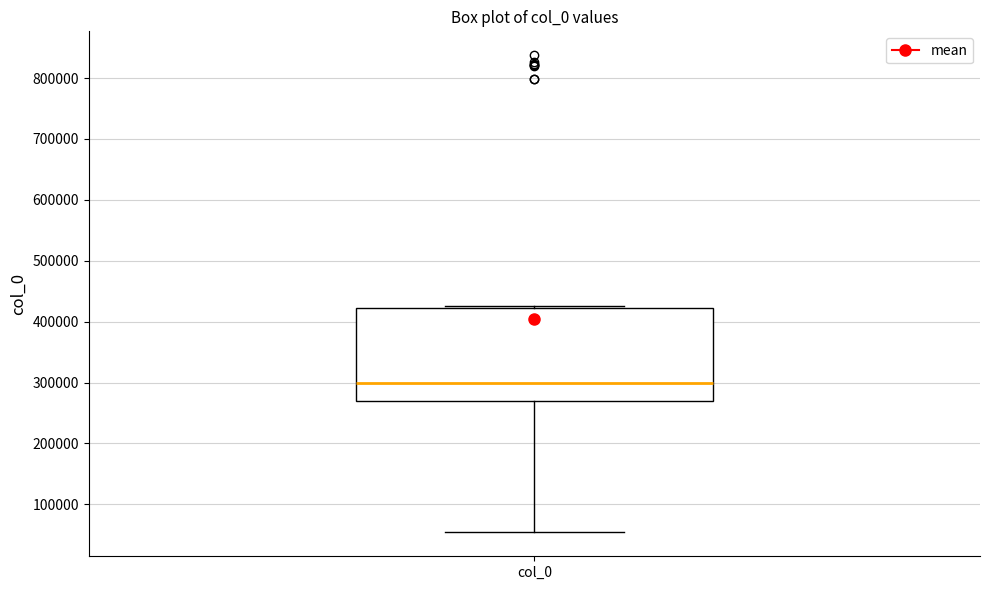

Read this box plot against the y-axis: the position of the median line, the range covered by the box, and the ends of both whiskers. The values are not printed on the chart, so give them approximately, as read against the axis.

median 300000, box 270000 to 420000, whiskers 50000 to 430000